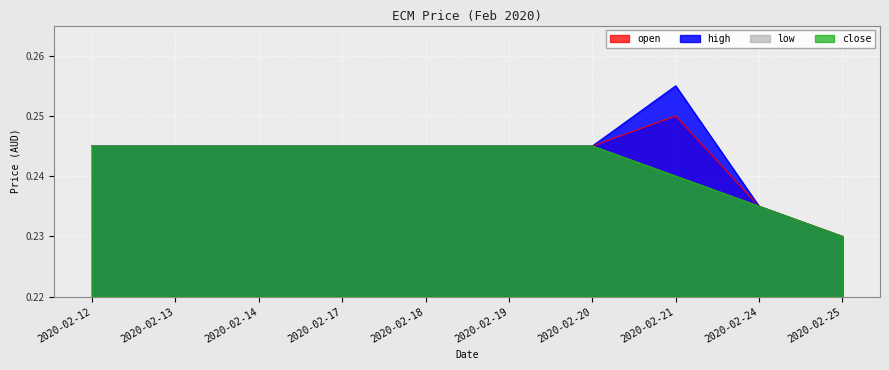

Which series has the widest spread of values?

high